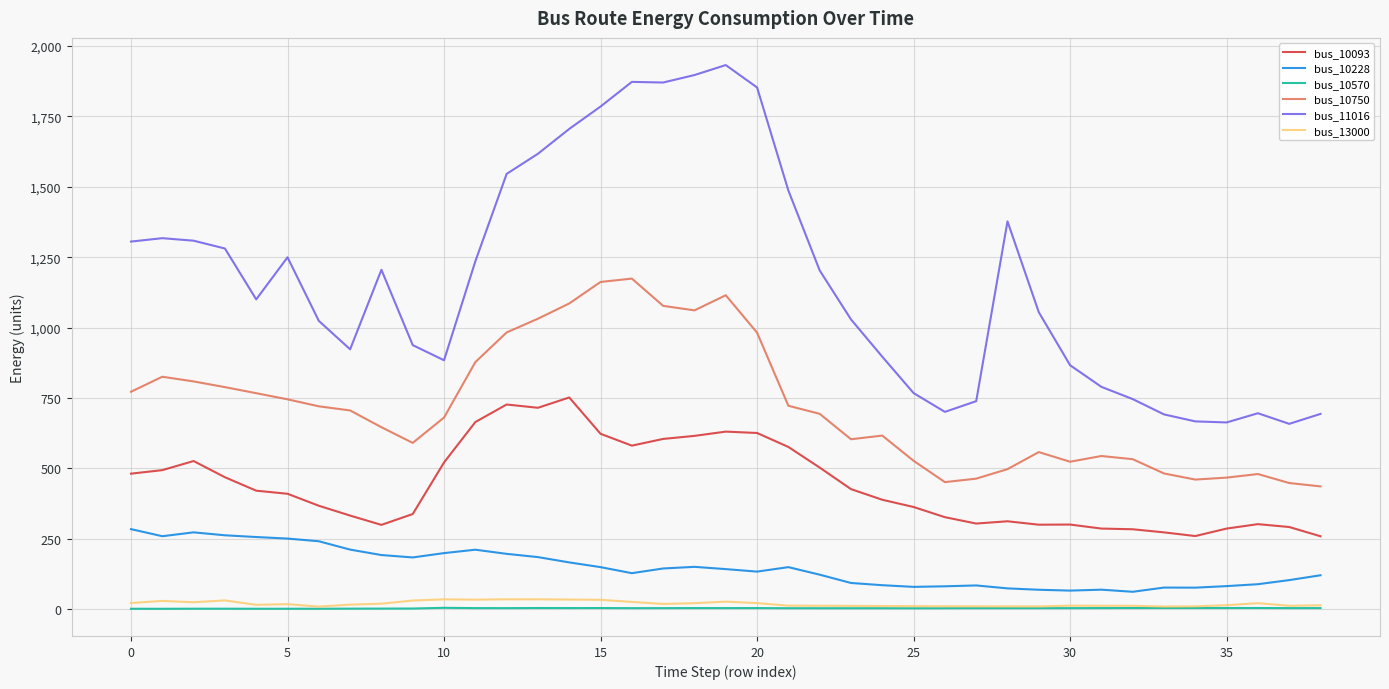

Which series has the largest range (max minus min)?

bus_11016